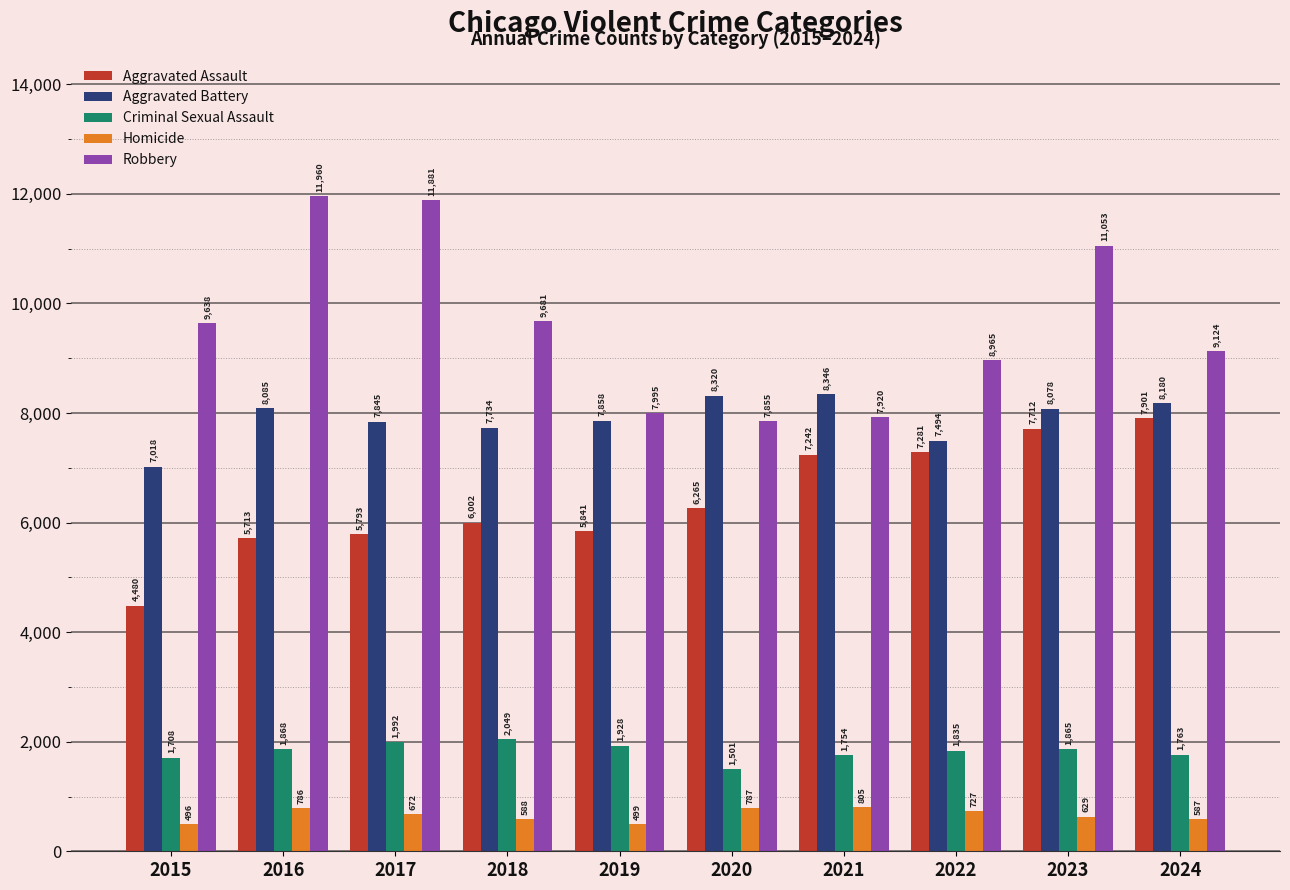

Rank the series by their maximum value, from lowest to highest.

Homicide, Criminal Sexual Assault, Aggravated Assault, Aggravated Battery, Robbery